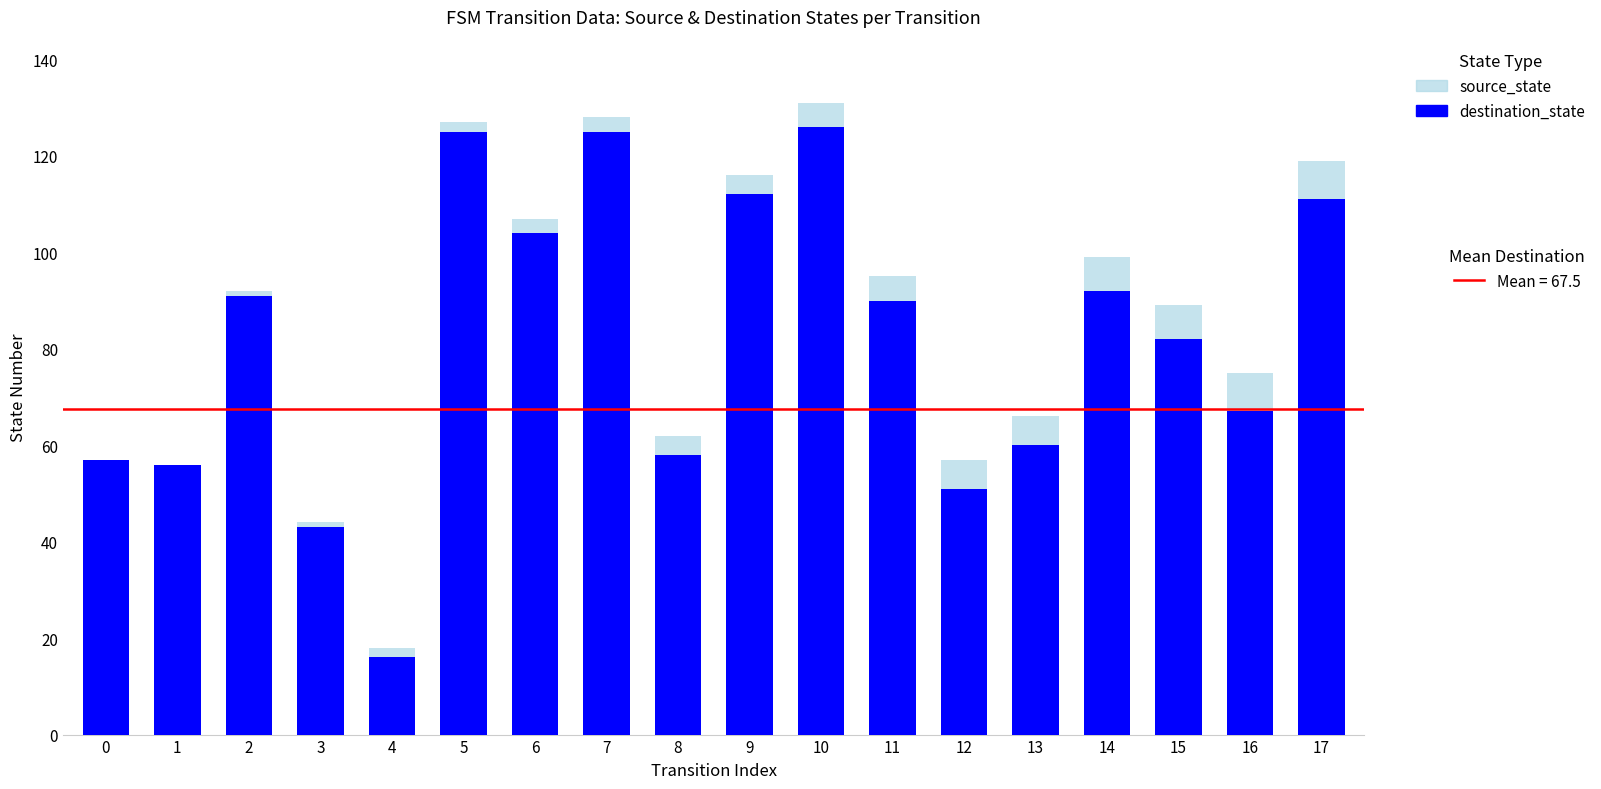

Are the bars grouped side by side (vs. stacked)?

No